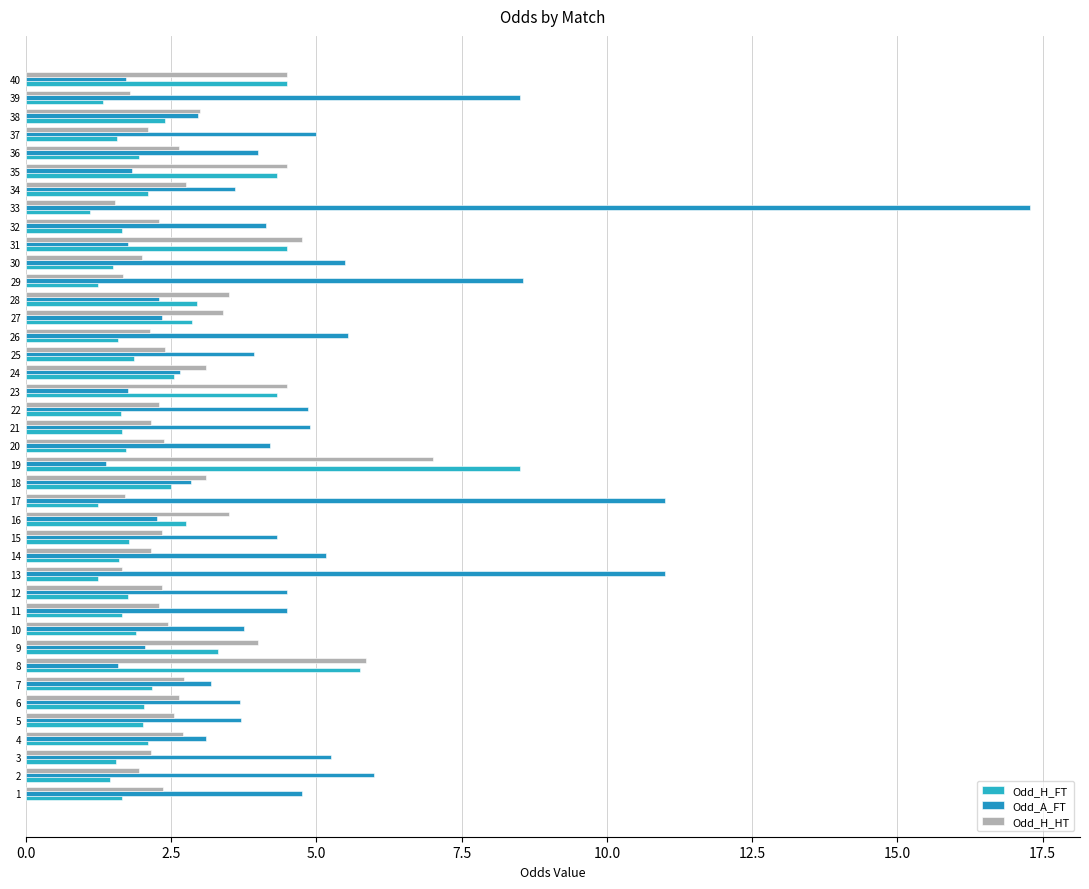

The Odd_A_FT series shows 3.7 at 16. True or false?

False